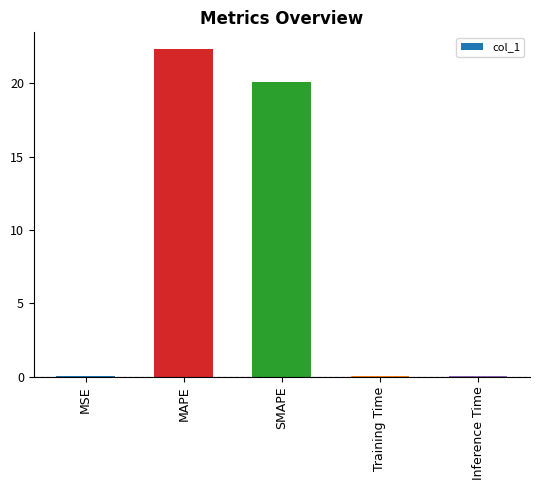

What is the sum of all values?

42.6